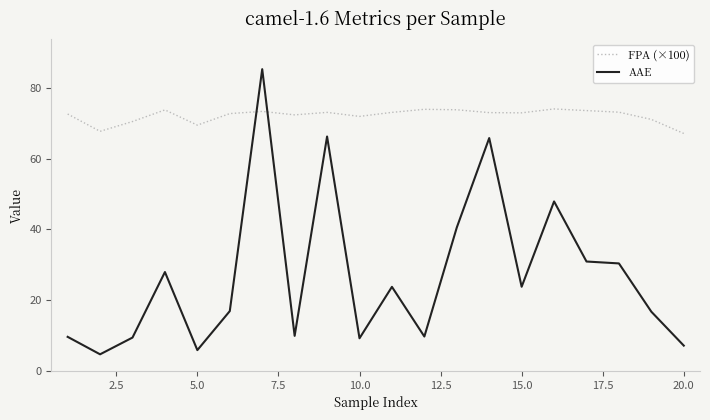

Which series has the widest spread of values?

AAE